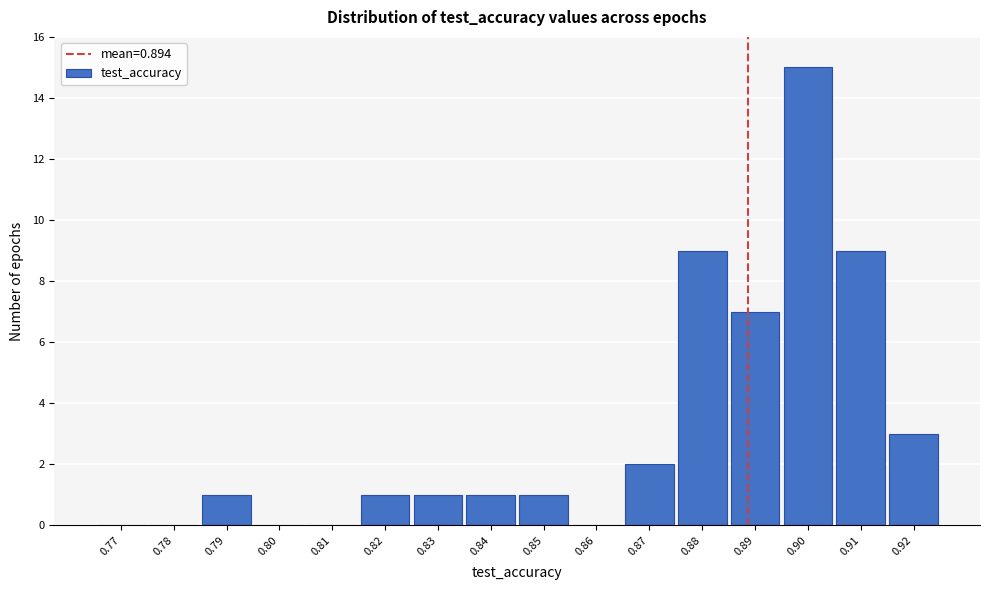

Reading right to left, what are all the values shown in this chart?

0.92=3	0.91=9	0.90=15	0.89=7	0.88=9	0.87=2	0.86=0	0.85=1	0.84=1	0.83=1	0.82=1	0.81=0	0.80=0	0.79=1	0.78=0	0.77=0